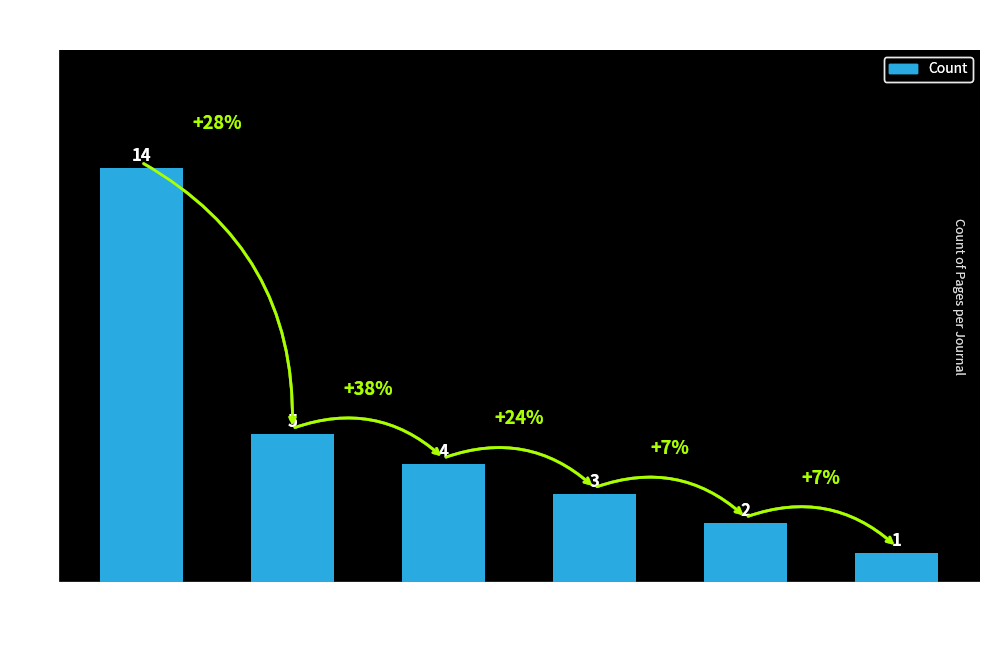

Reading right to left, extract all data points from this chart.

1	2	3	4	5	14